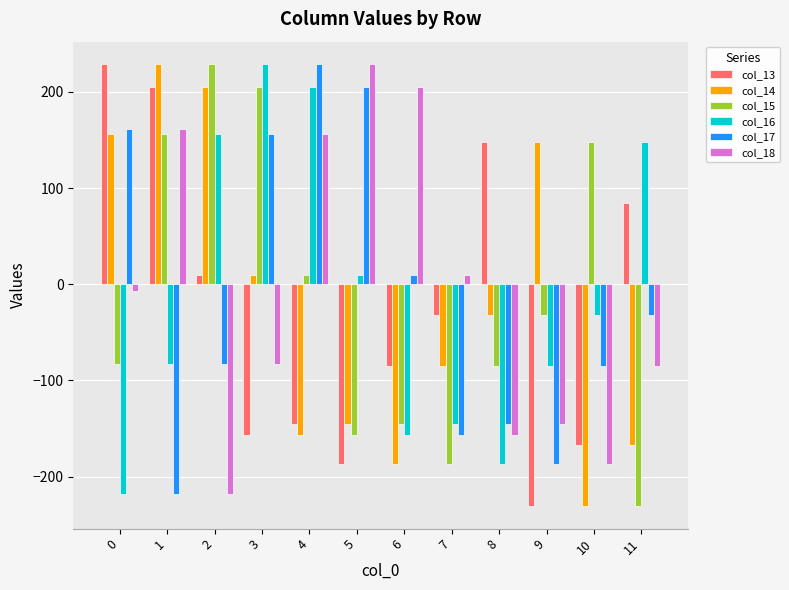

What is the greatest value displayed?

229.1